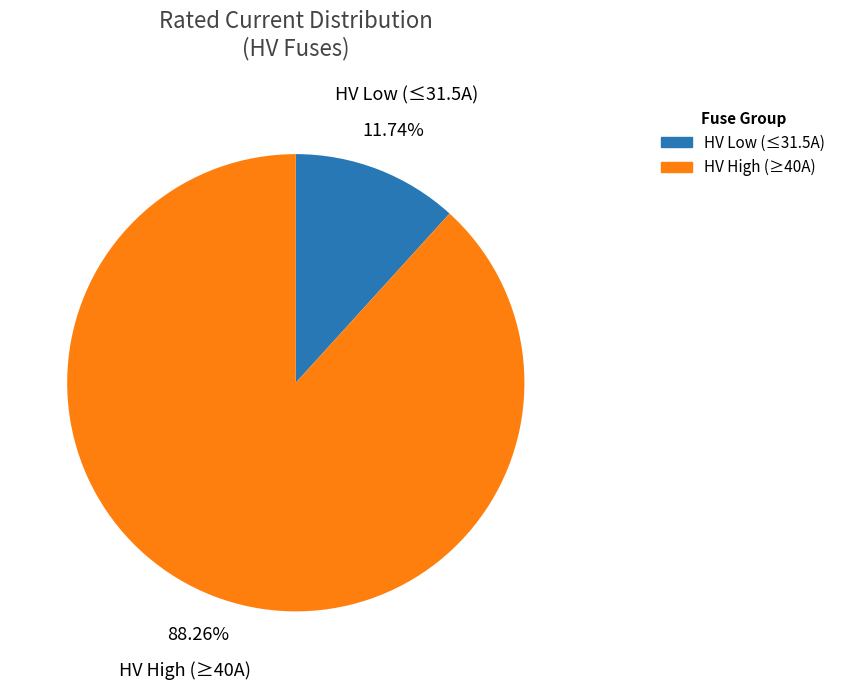

Is there any slice that represents more than half of the pie?

Yes